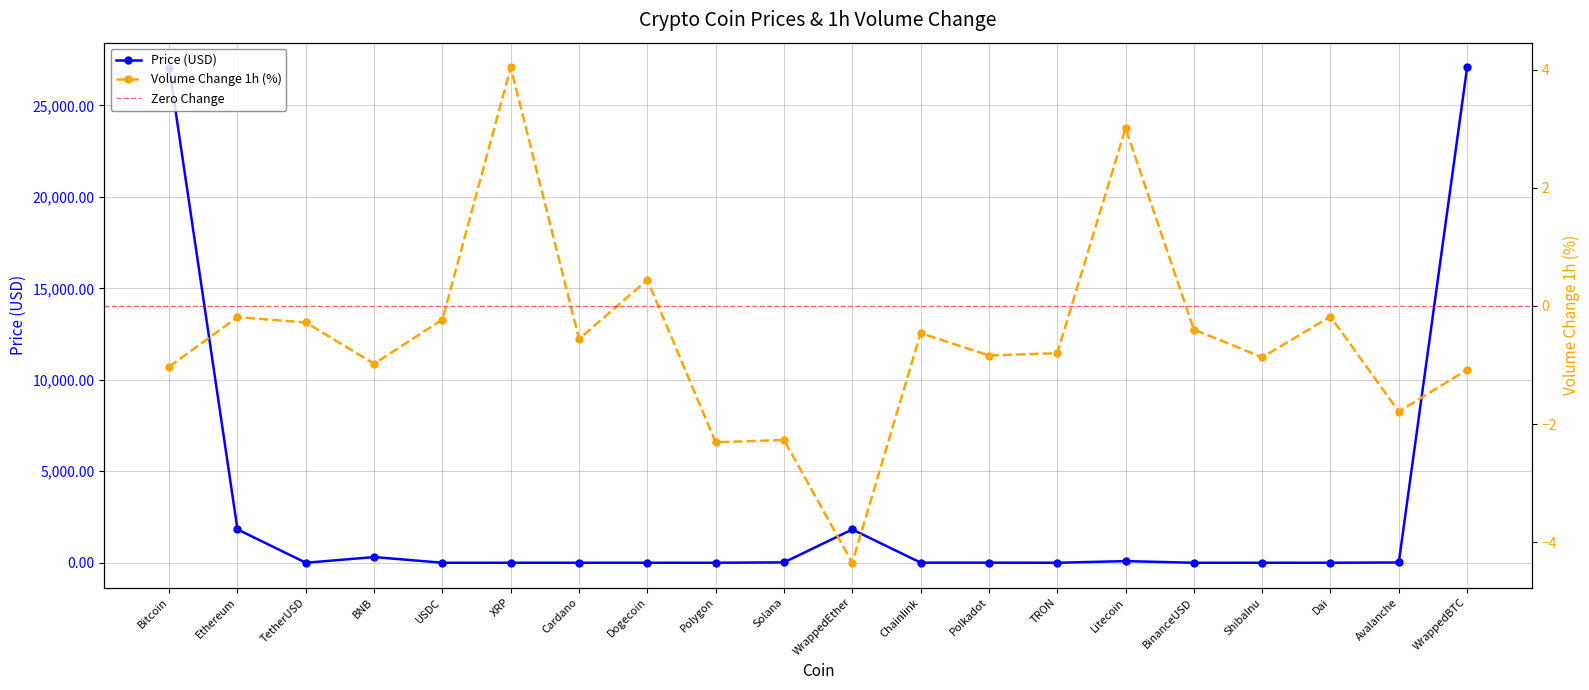

What is the difference between the maximum and minimum values in the Price series?

27071.3